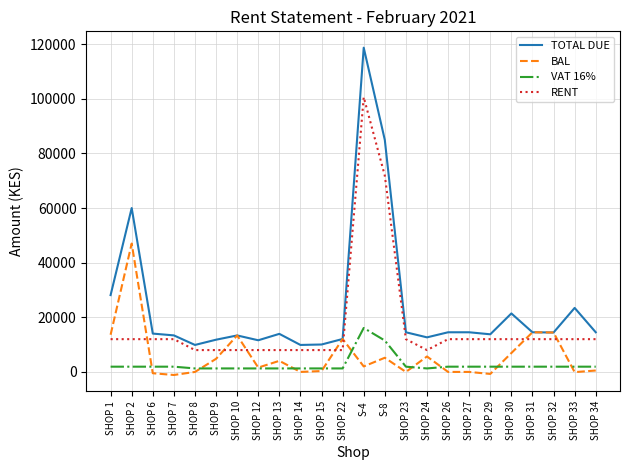

Where is VAT 16% nearest to the value 8690?

S-8